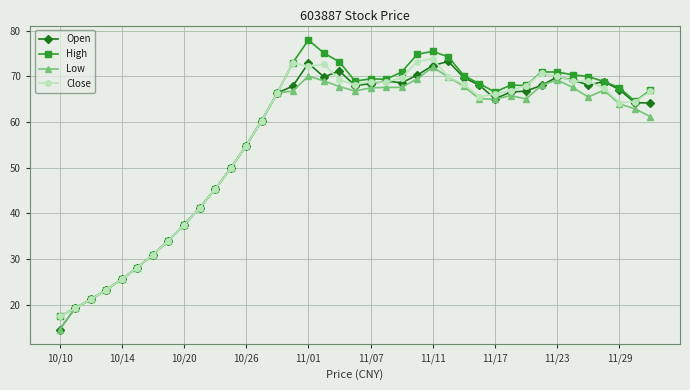

True or false: Close has more than 2 interior local peaks.

True